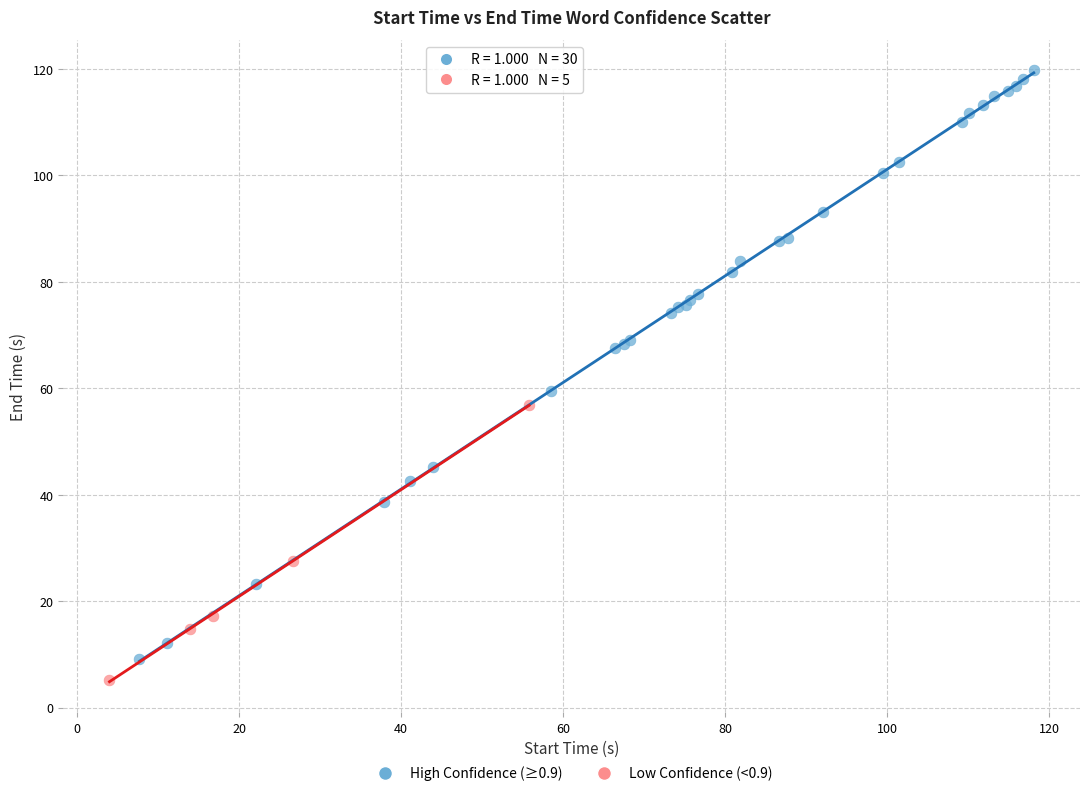

Which series has the largest Y range (max minus min)?

High Confidence (≥0.9)